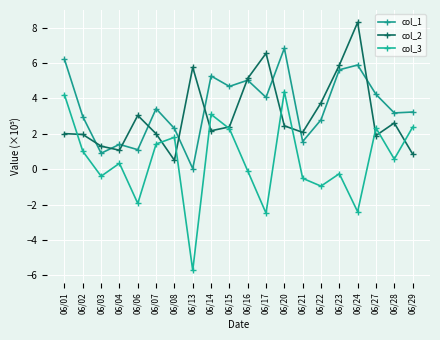

True or false: col_1 has more than 1 interior local peaks.

True